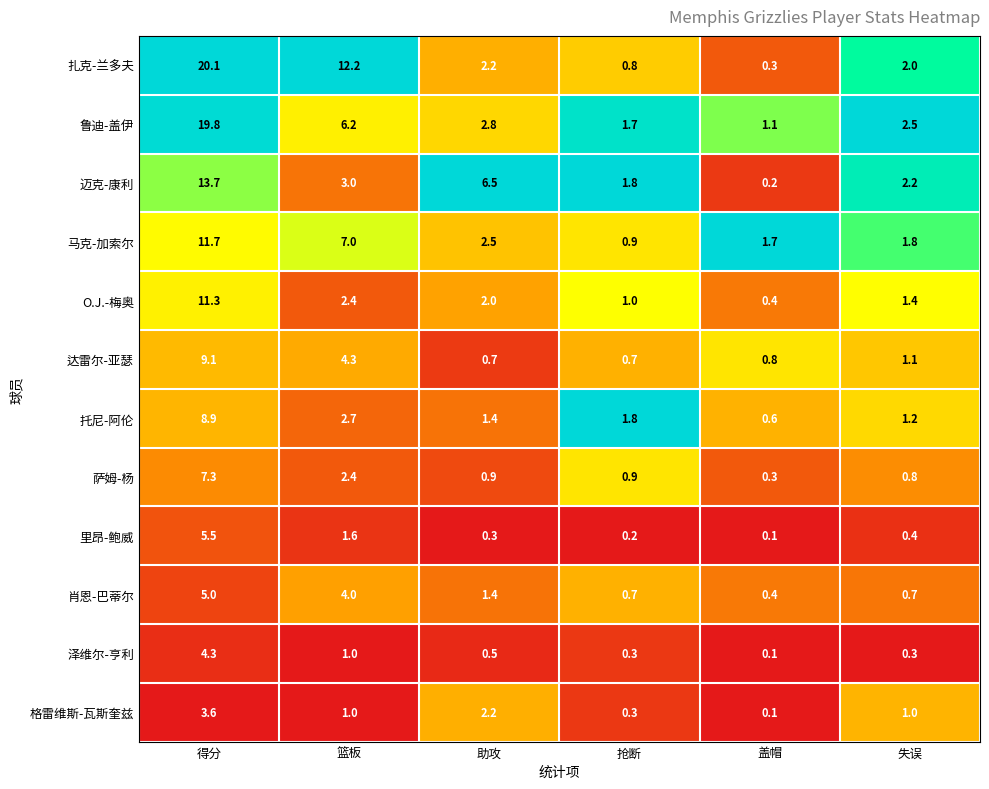

Which series has the largest total across all categories?

扎克-兰多夫